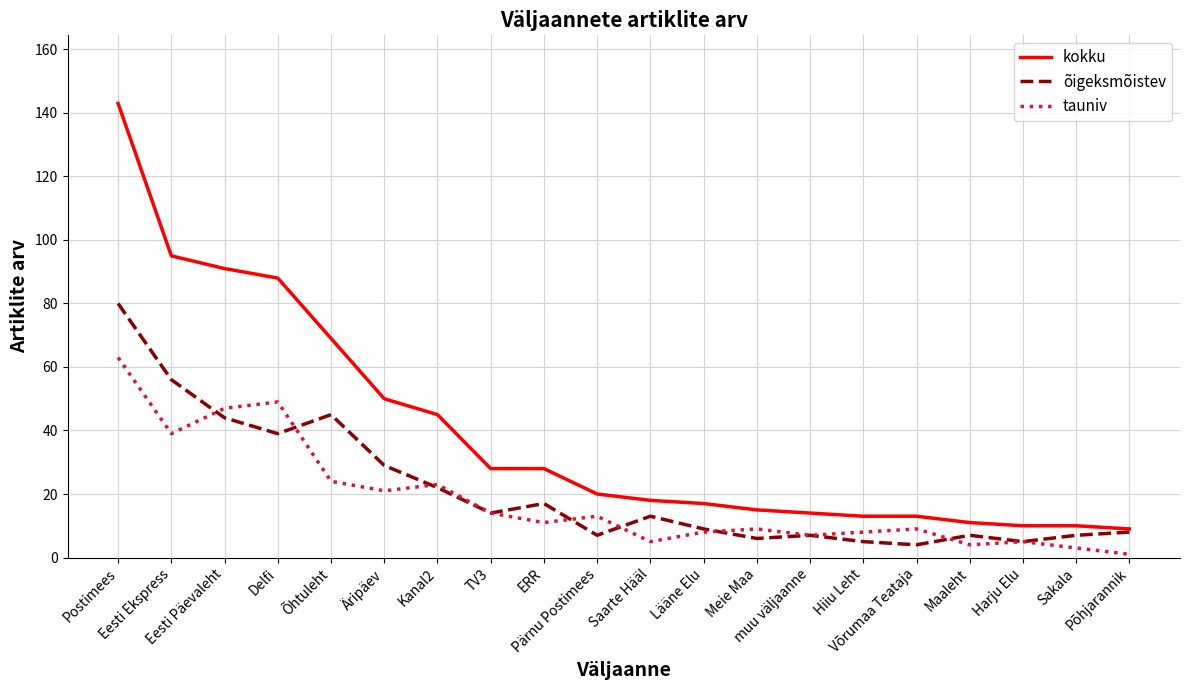

What is the lowest value of the kokku series?

9